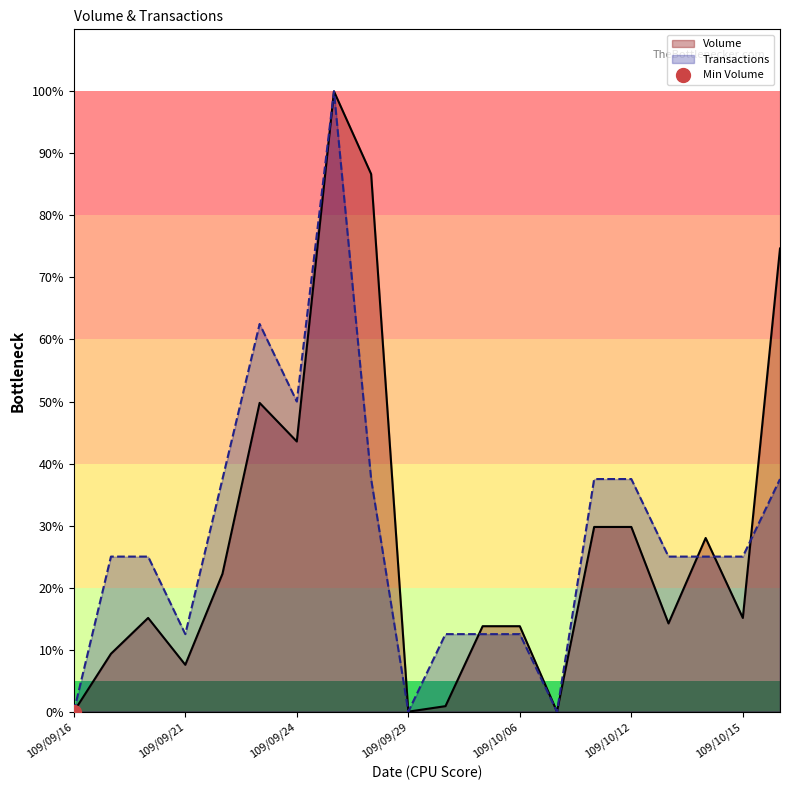

Rank the series at 109/10/12 from highest to lowest value.

Transactions, Volume